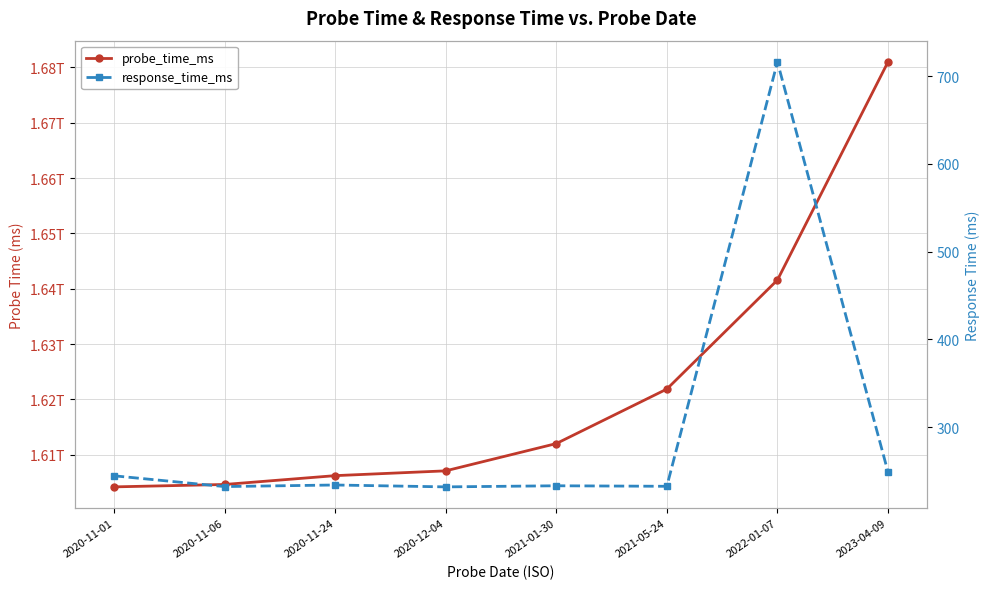

What position from the right is 2022-01-07?

2